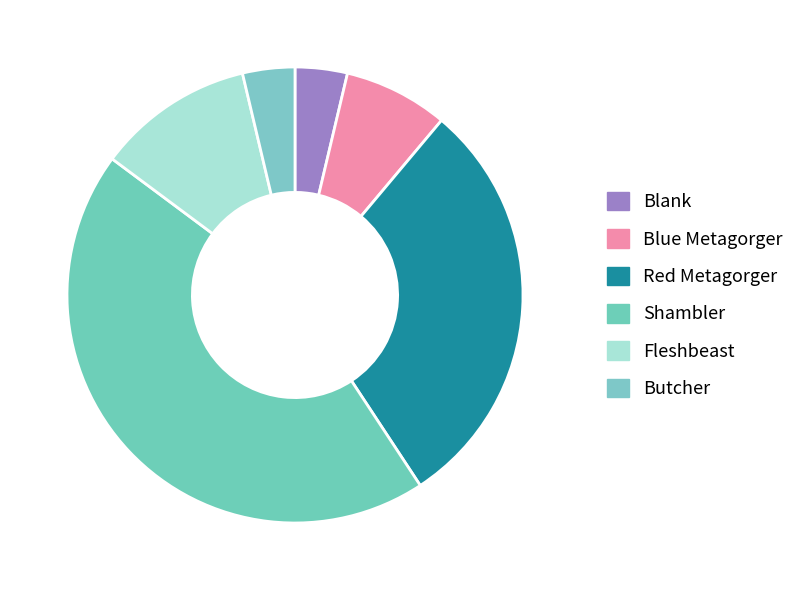

What portion of the pie excludes Shambler?

55.6%